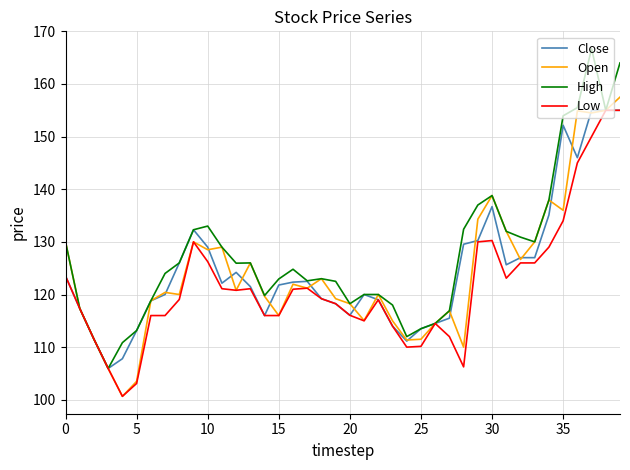

What is the smallest value displayed?

100.7